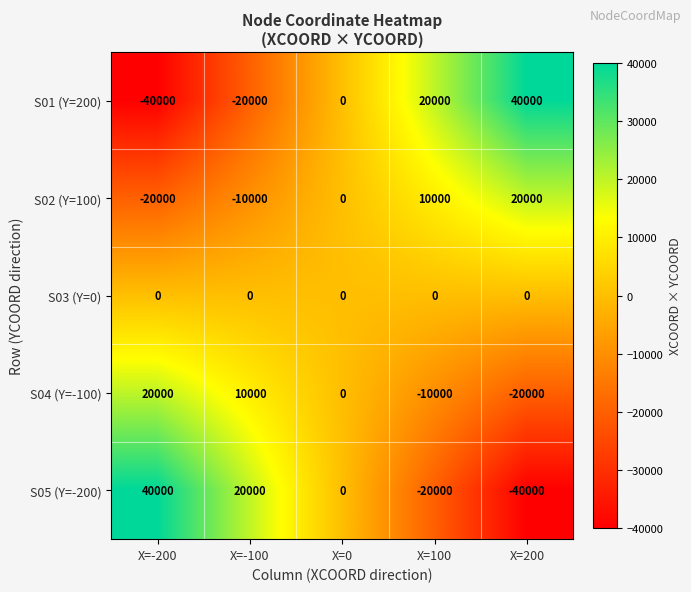

How many categories are shown in the chart?

5